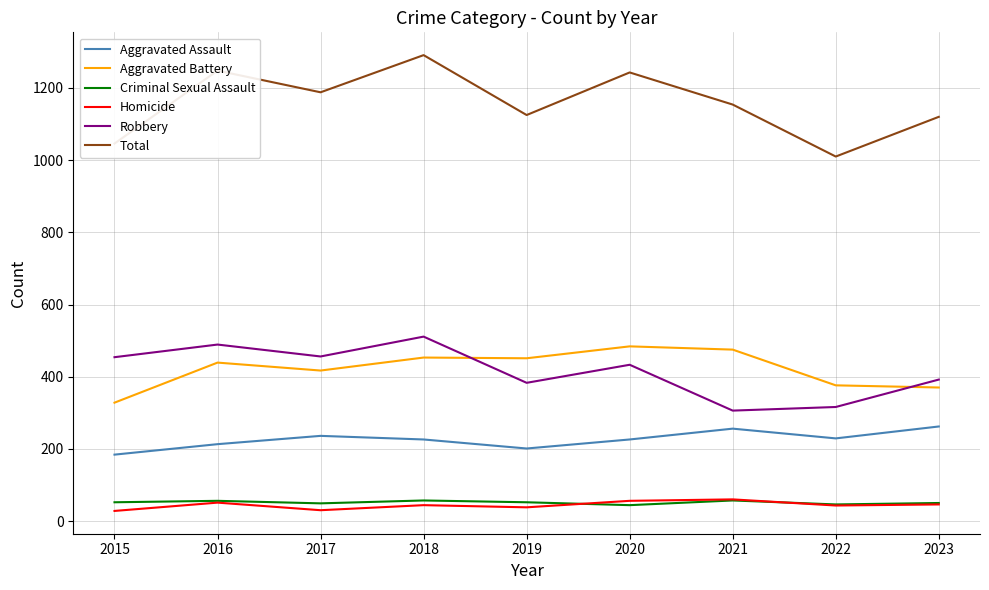

The Robbery series shows 454 at 2015. True or false?

True